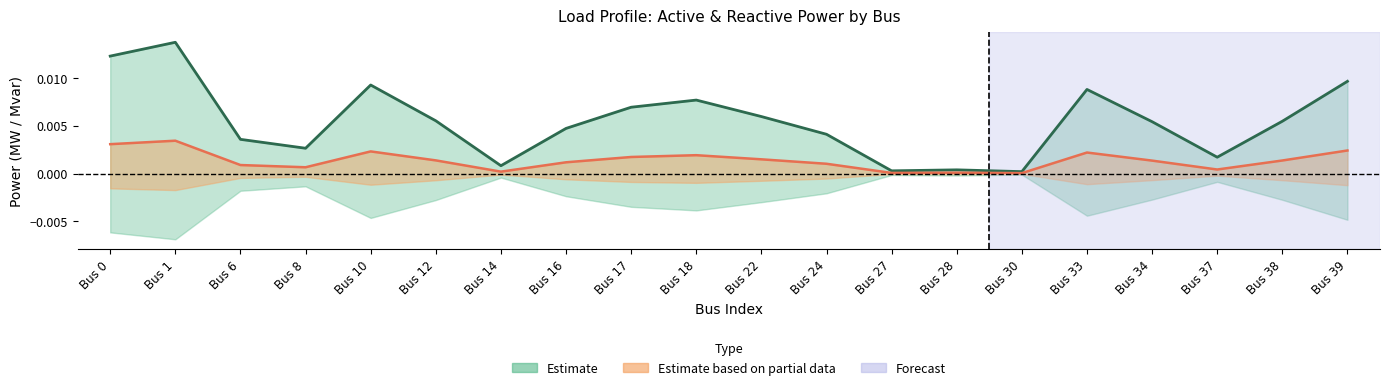

Count the number of data series in this chart.

2